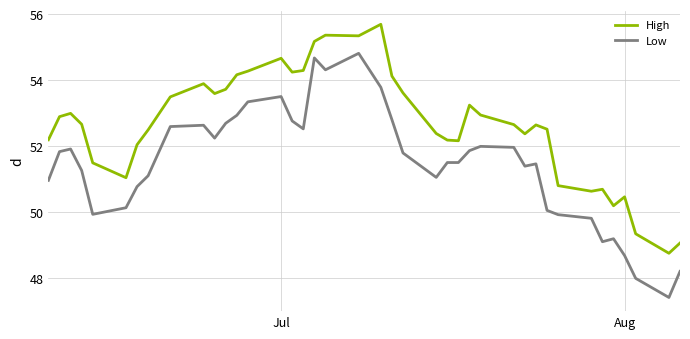

True or false: Low and High intersect in this chart.

False